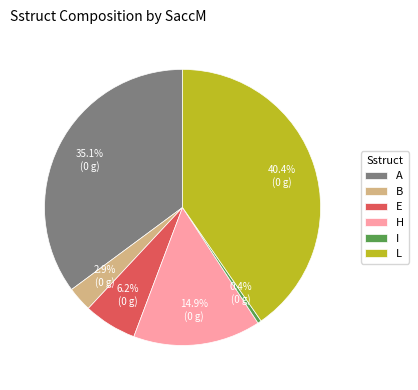

What percentage is the A slice, to the nearest percent?

35%